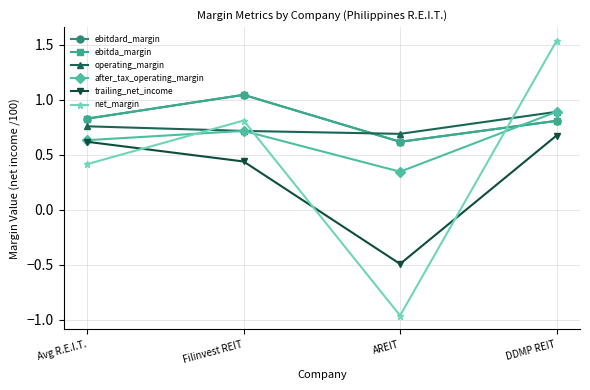

Does the chart have visible grid lines?

Yes